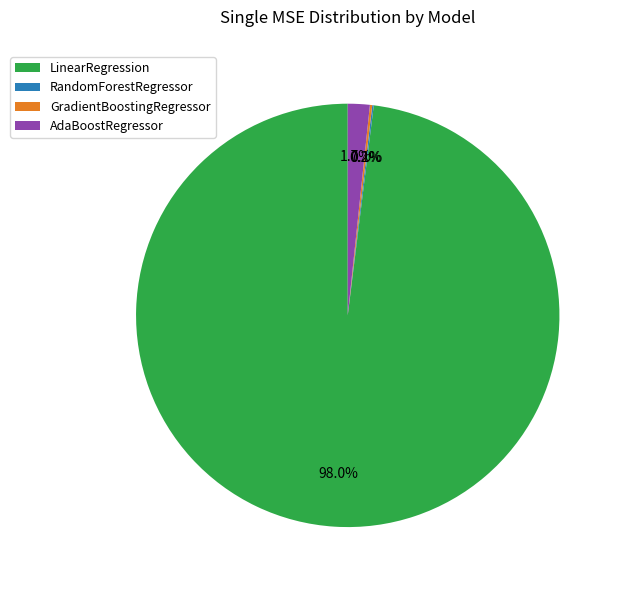

What is the largest slice in the pie chart?

LinearRegression